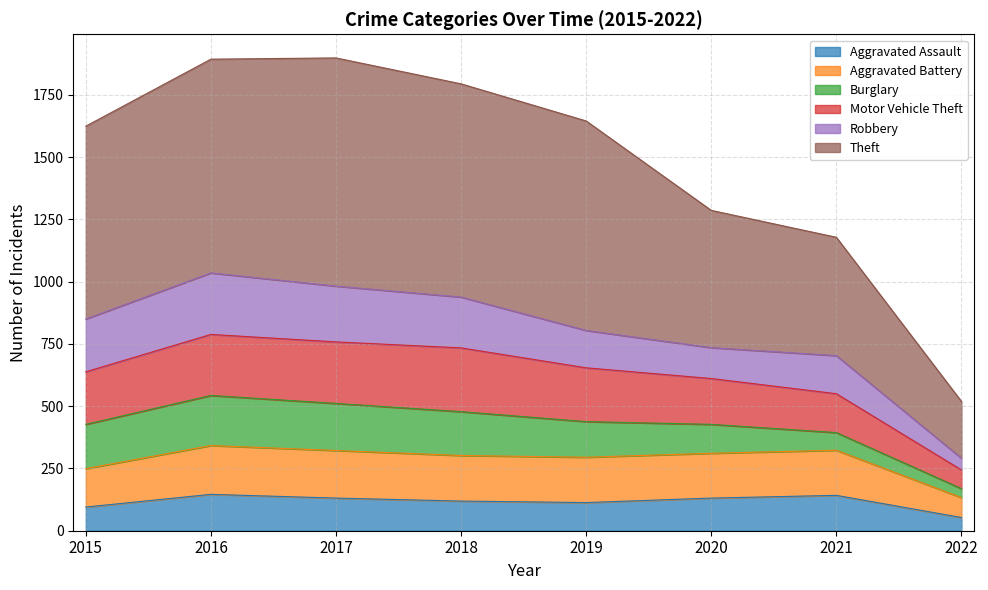

What is the lowest value of the Aggravated Assault series?

53